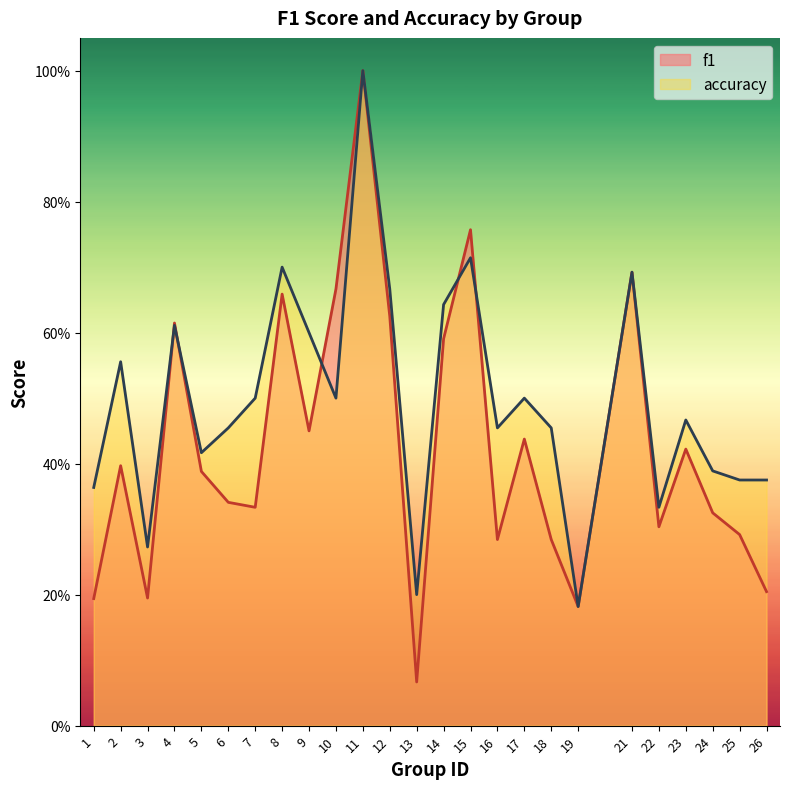

Between which two adjacent categories do f1 and accuracy first intersect?

3 and 4